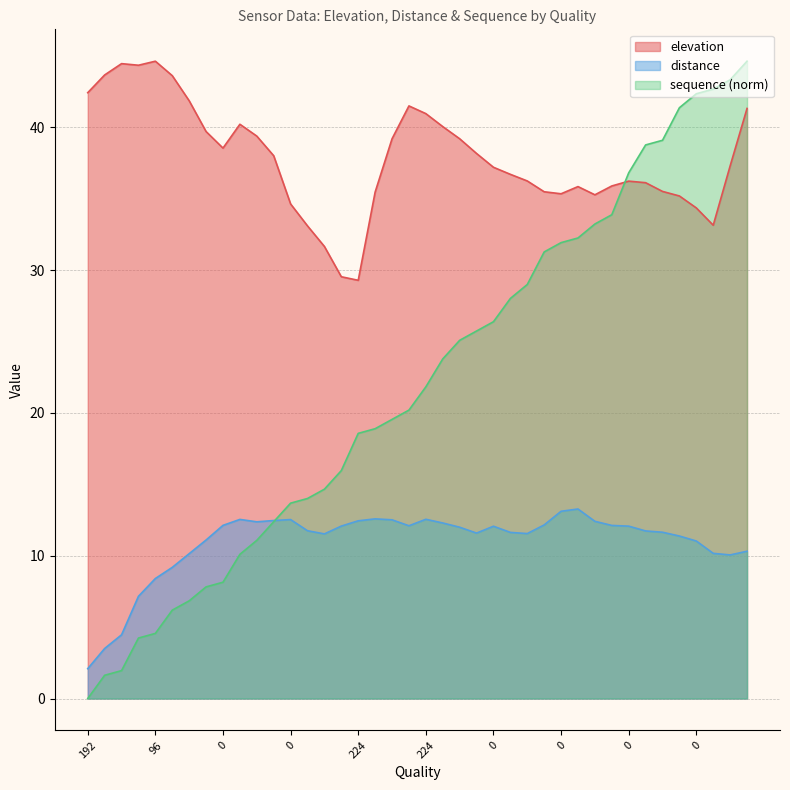

How many data points does each series have?

40